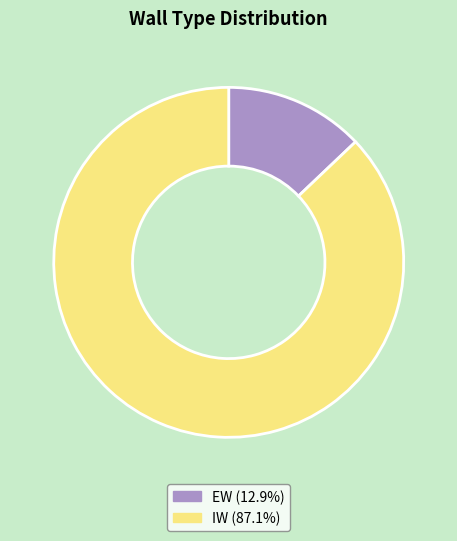

How many slices are in this pie chart?

2